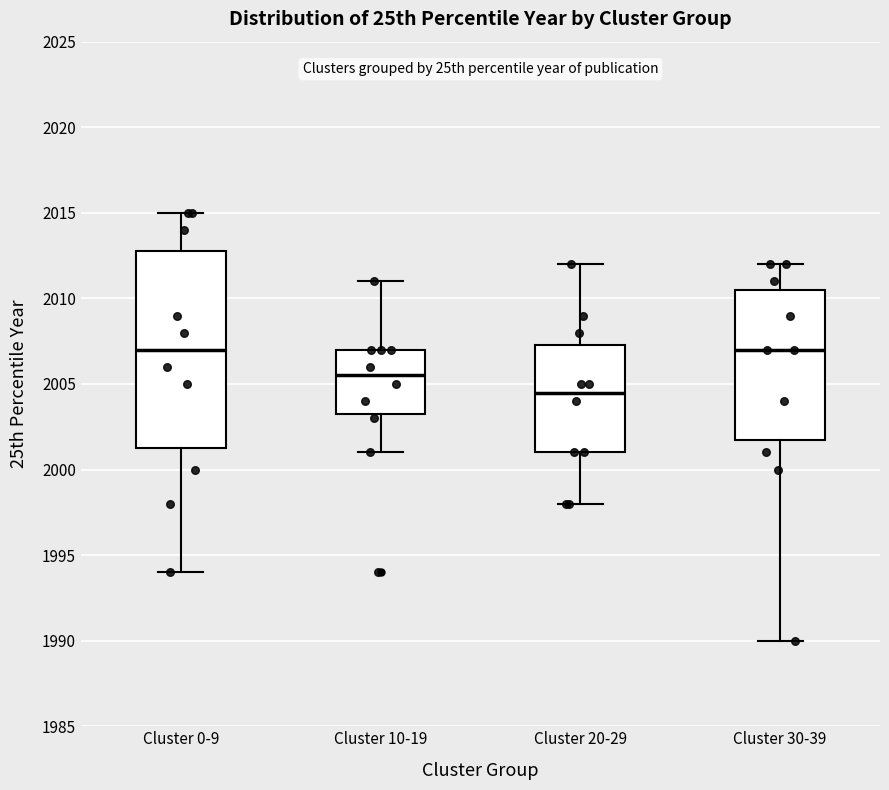

Where is the upper edge of the box for Cluster 10-19 on the y-axis? The values are not printed on the chart, so give them approximately, as read against the axis.

2007.0